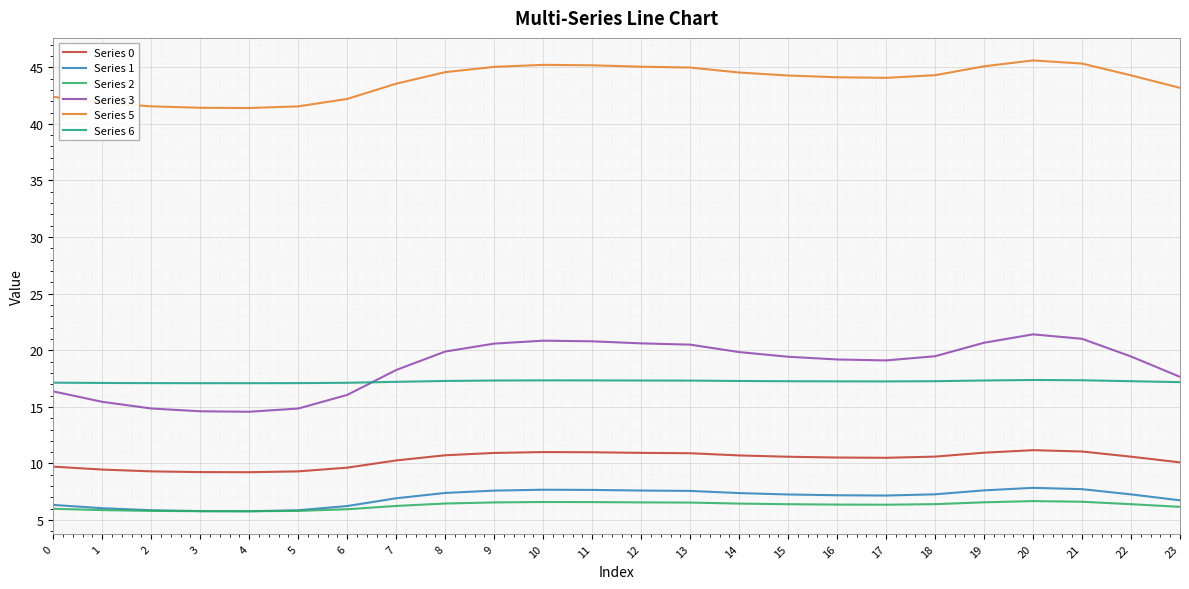

At which label does Series 3 first exceed 19?

8